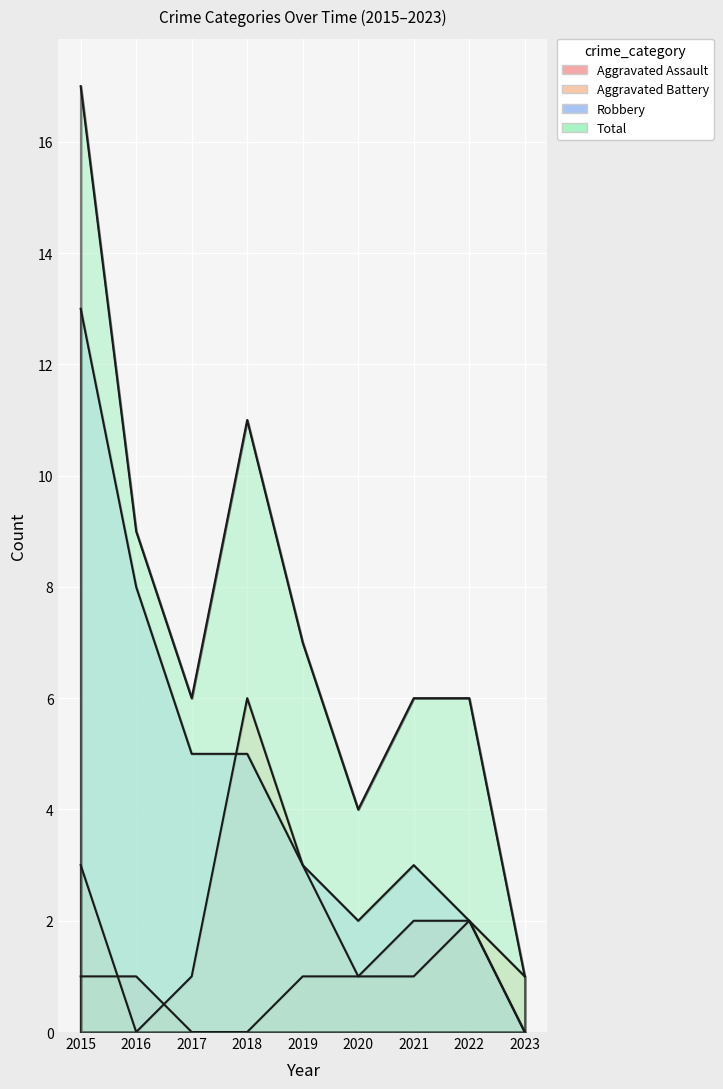

What is the maximum value shown in the chart?

17